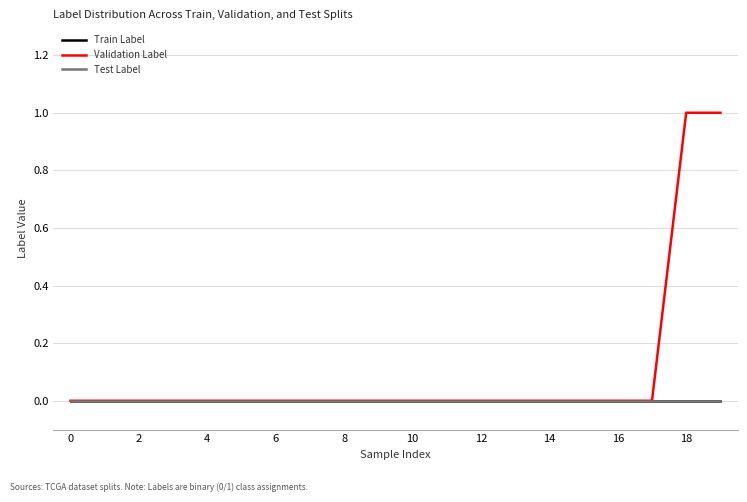

What is the greatest value displayed?

1